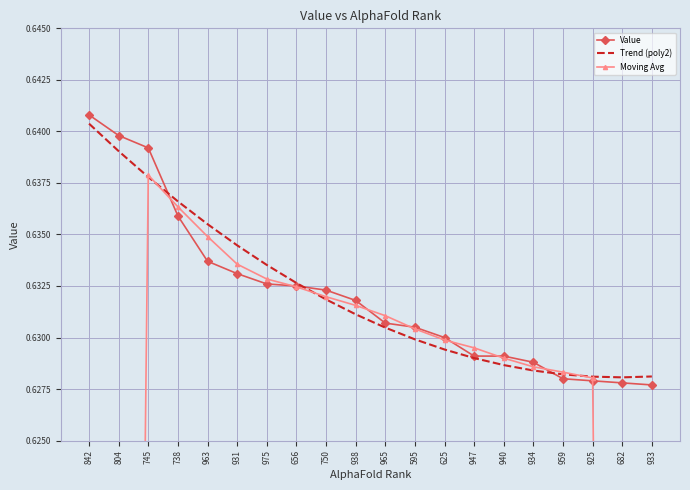

What are all the series names shown in the legend?

Value, Trend (poly2), Moving Avg